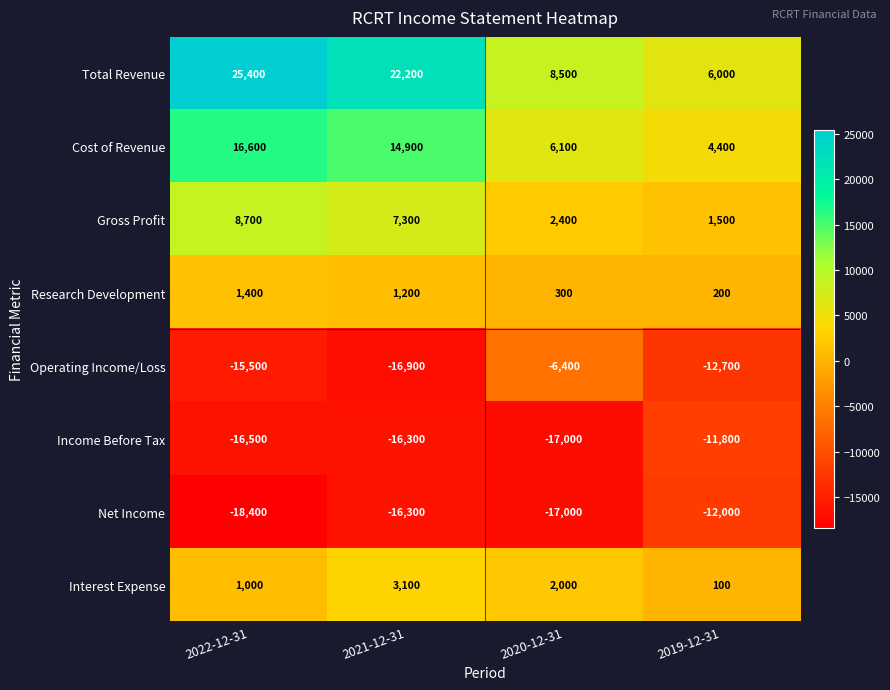

At which label does Interest Expense first exceed 2000?

2021-12-31